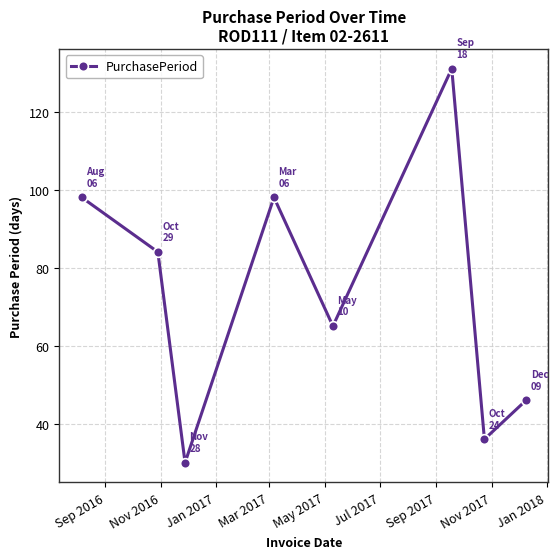

What is the sum of all values?

588